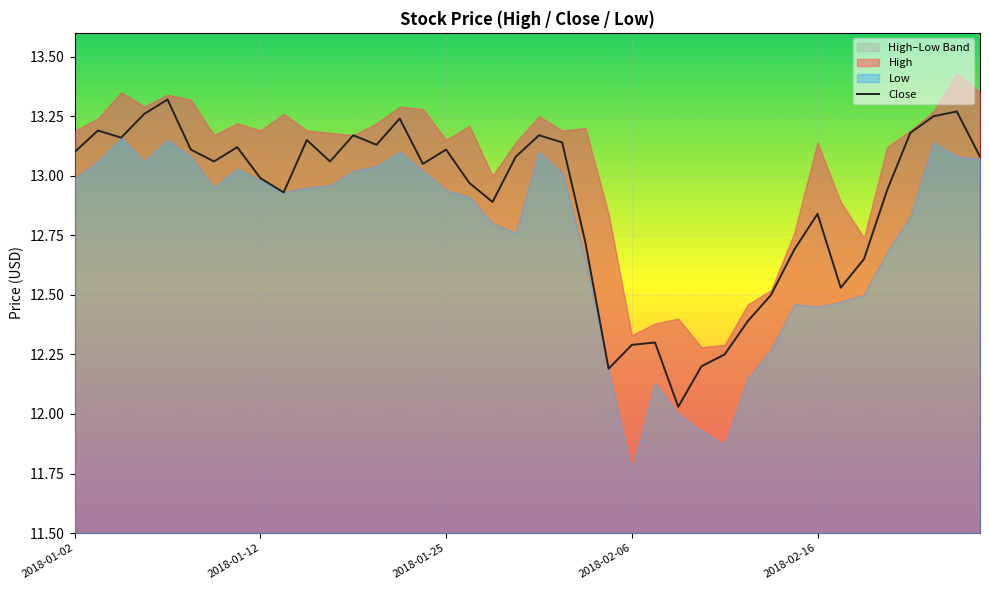

Is it true that the value at 37 is 20.0?

False